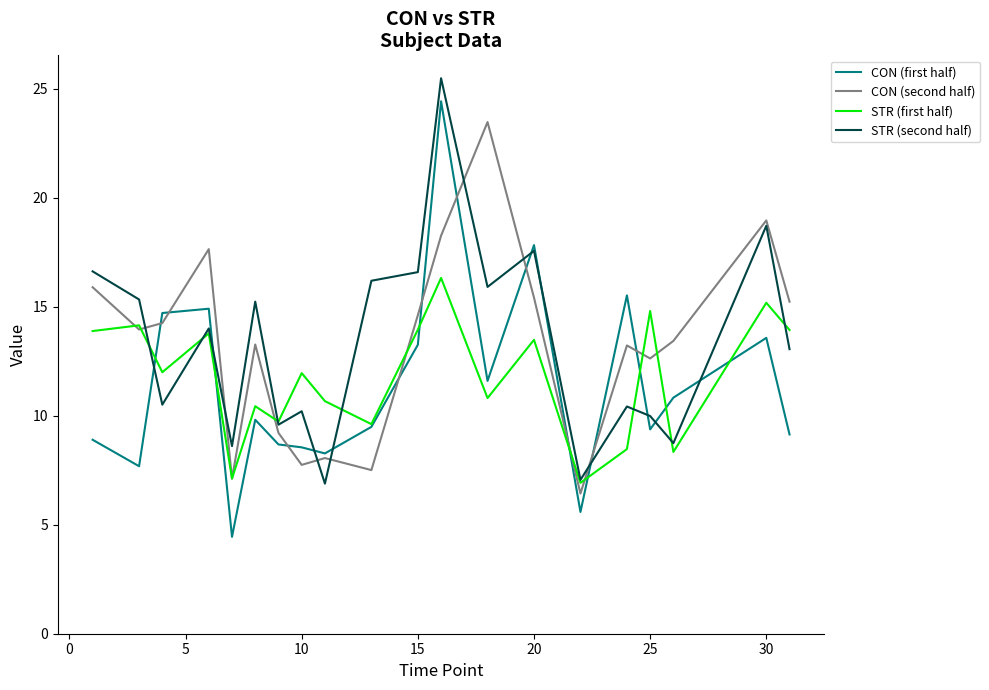

Count the number of categories in the chart.

20